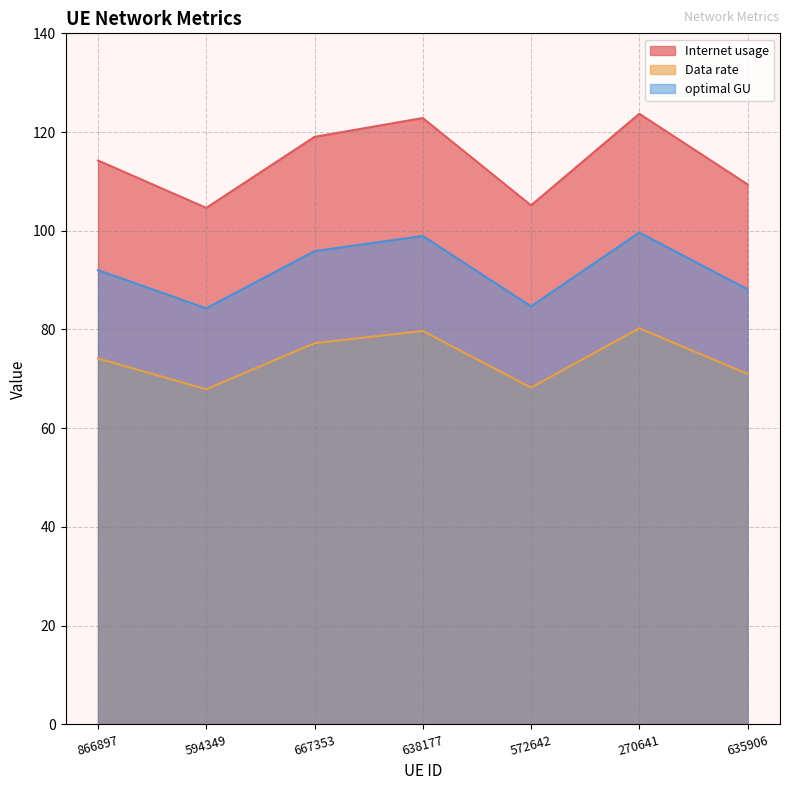

What is the average value of the optimal GU series?

91.9